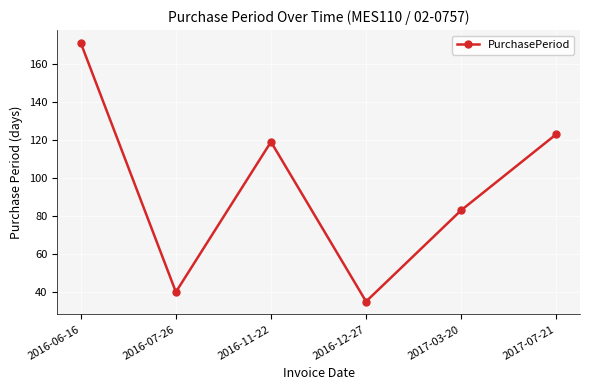

What is the change in value from 2016-06-16 to 2017-03-20?

-88